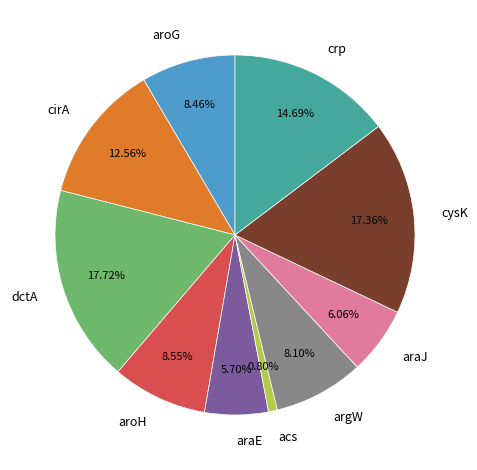

Is there any slice that represents more than half of the pie?

No